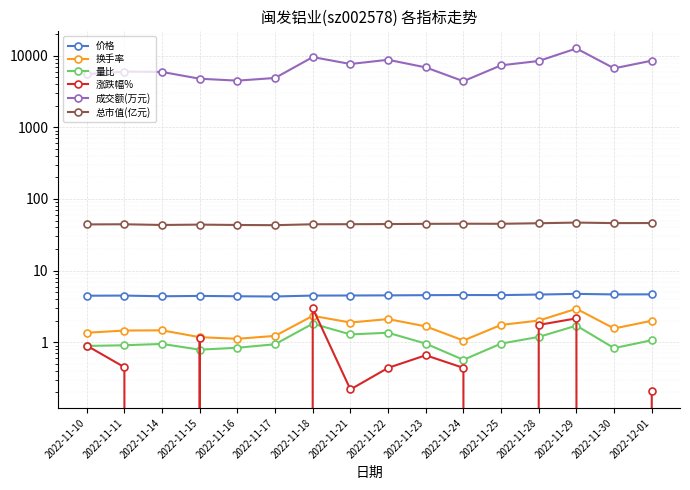

What are all the series names shown in the legend?

价格, 换手率, 量比, 涨跌幅%, 成交额(万元), 总市值(亿元)